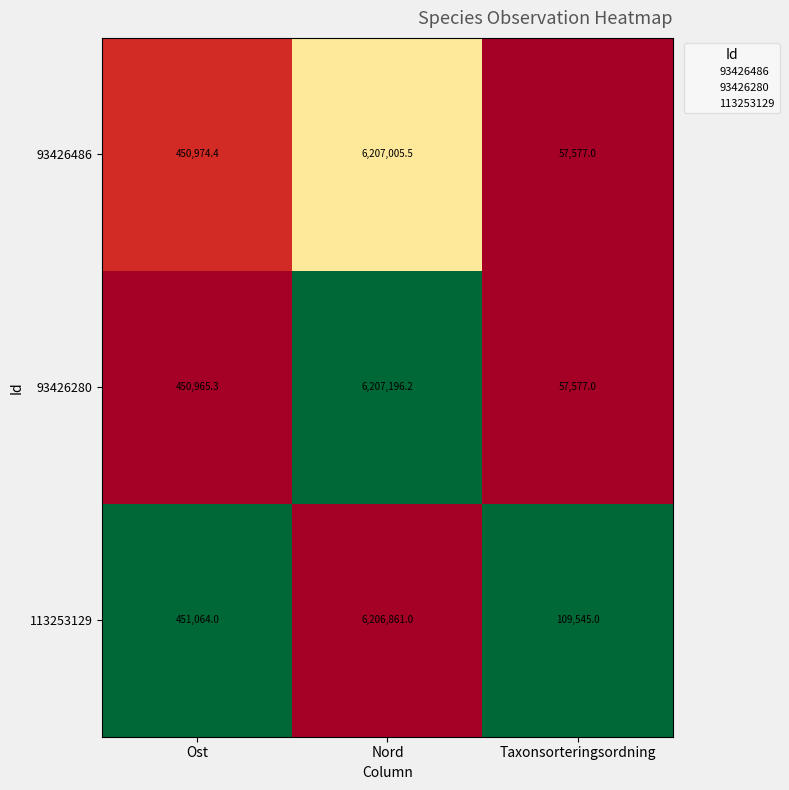

Which series changed the most between Nord and Taxonsorteringsordning?

93426280